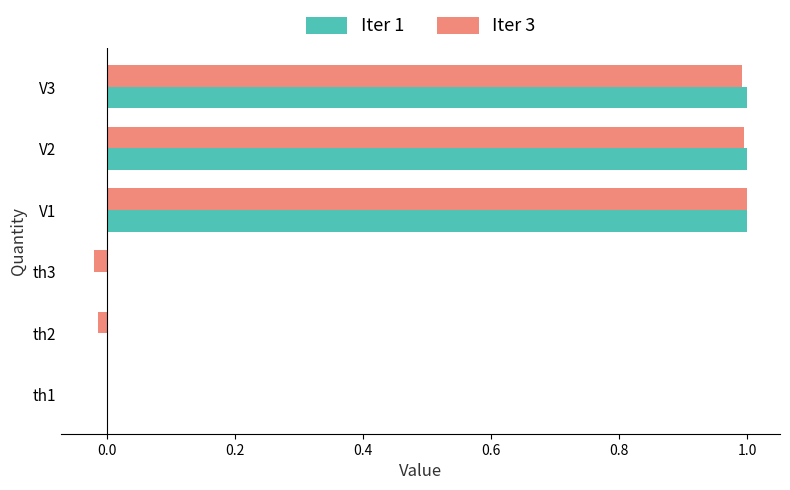

What is the maximum value for Iter 1?

1.0